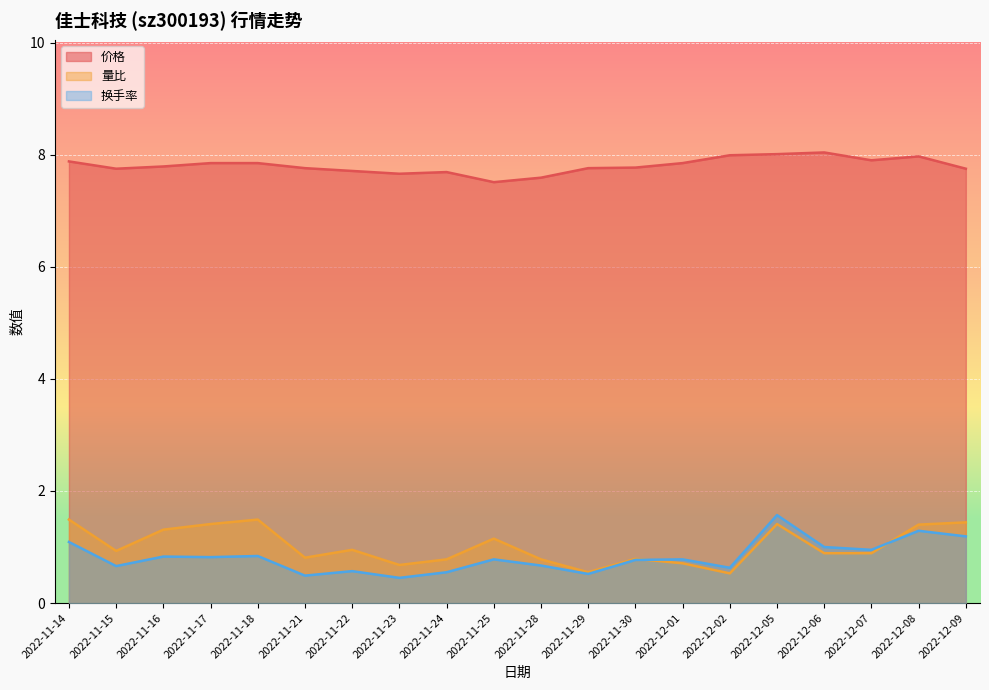

How many lines are shown in the chart?

3